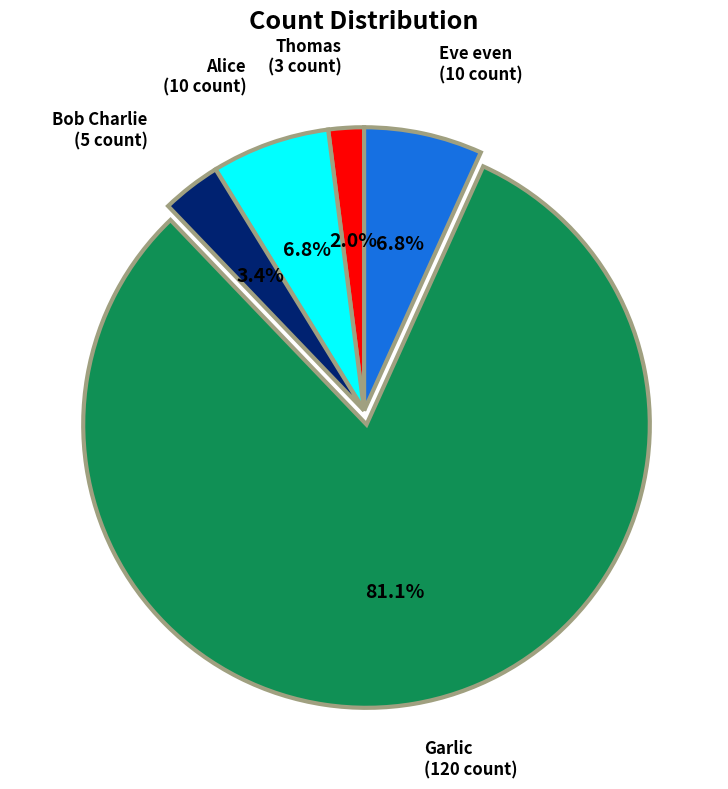

Is there a majority slice in this chart?

Yes